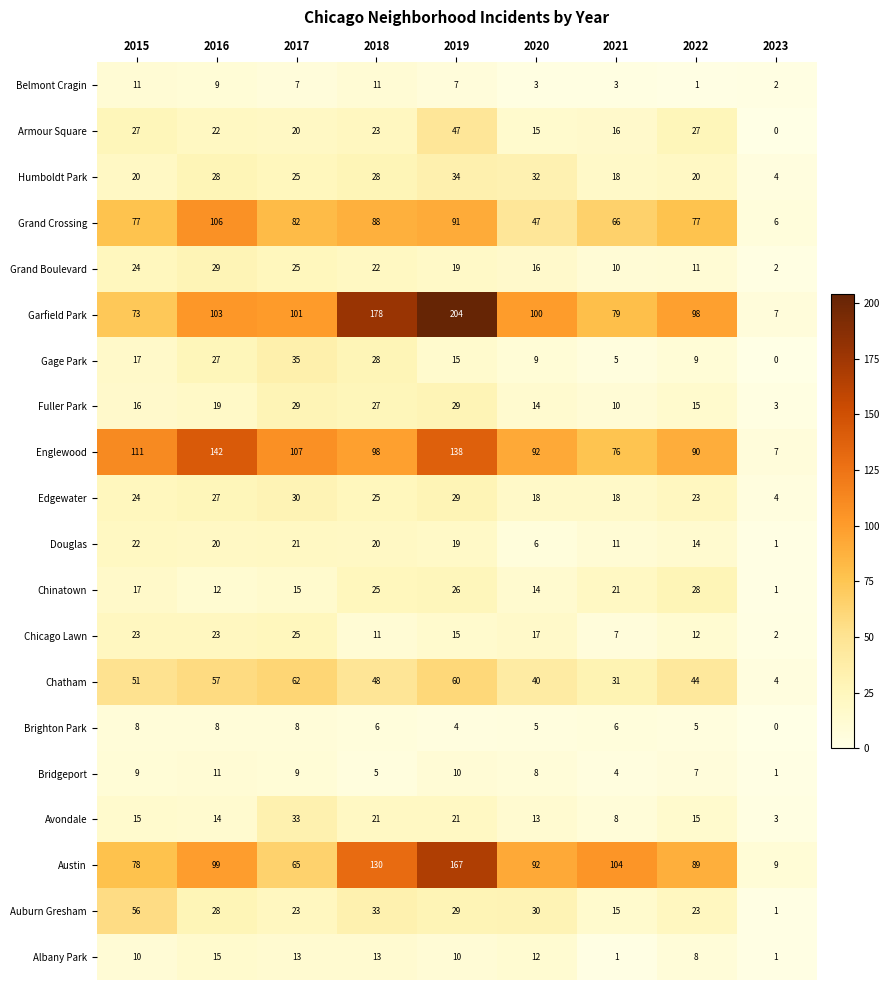

What is the maximum value for Chicago Lawn?

25